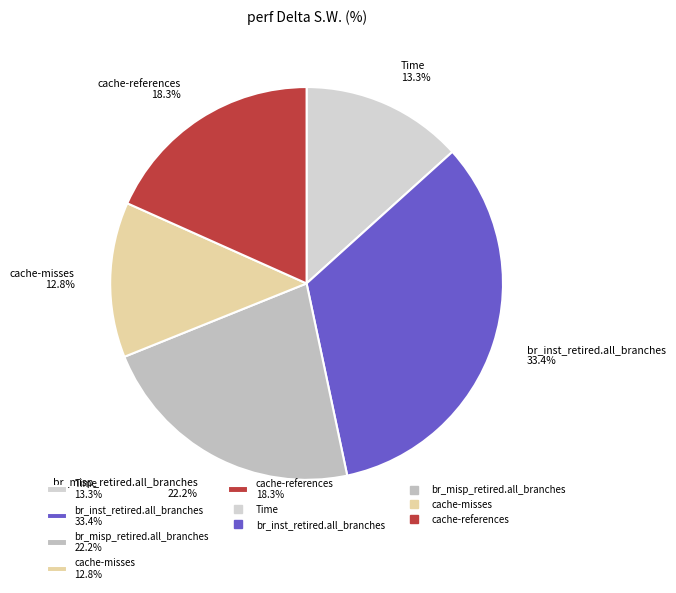

Is there a majority slice in this chart?

No